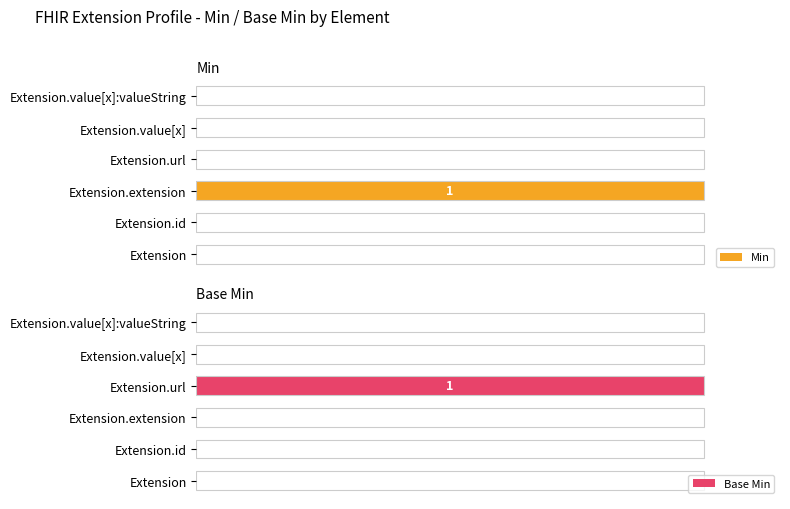

Reading right to left, what are all the values shown in this chart?

Min: 0	0	0	1	0	0
Base Min: 0	0	1	0	0	0